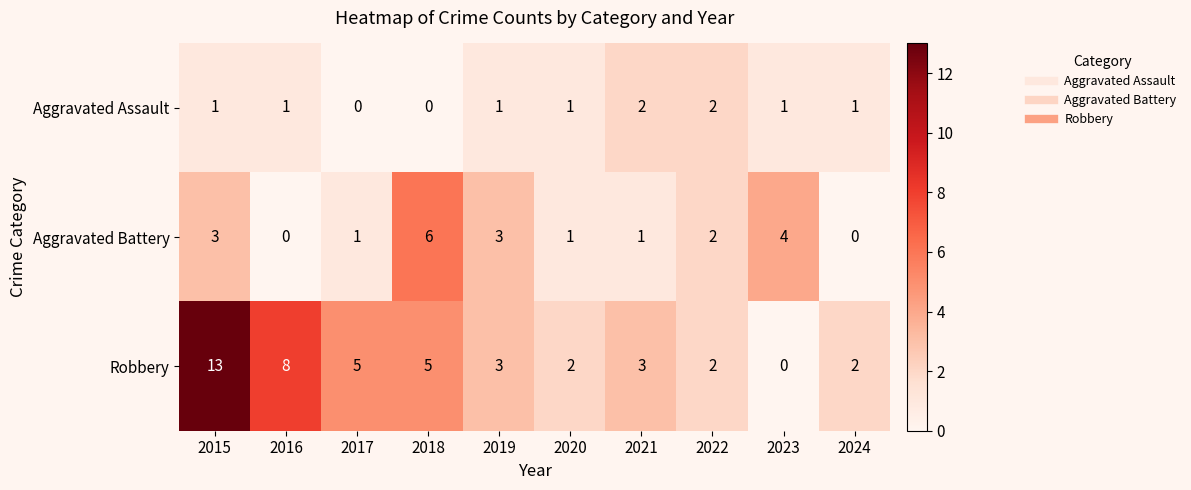

Is it true that Aggravated Battery equals 8 at 2018?

False